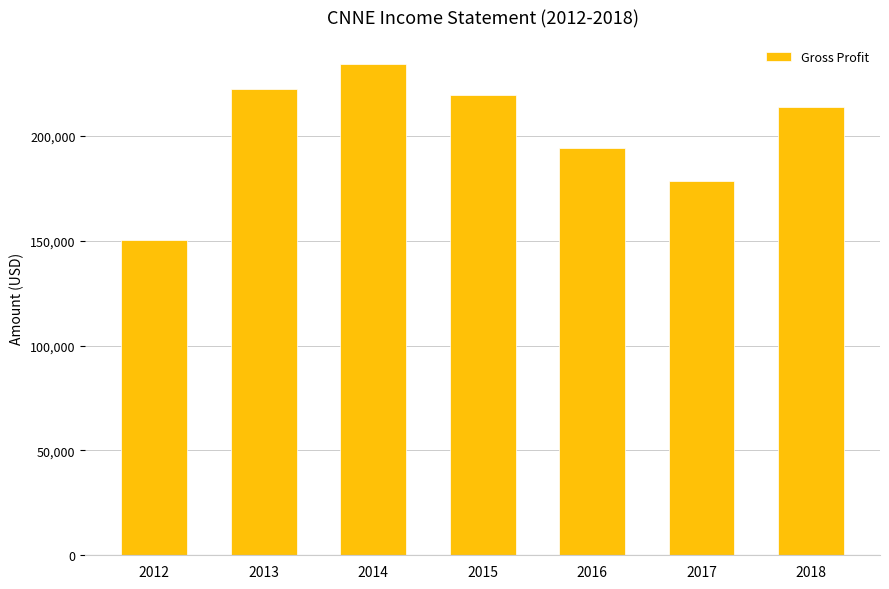

How many values are below 214100?

3